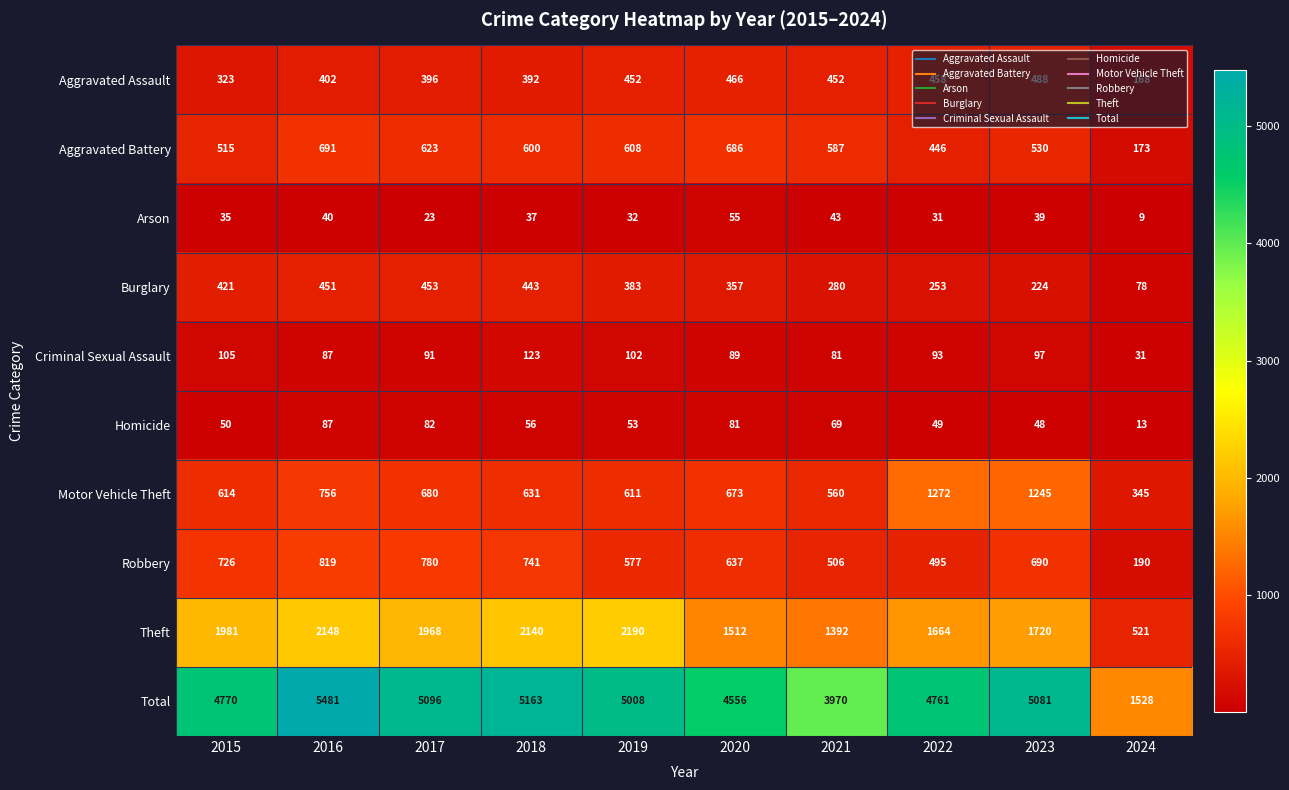

Count the number of categories in the chart.

10